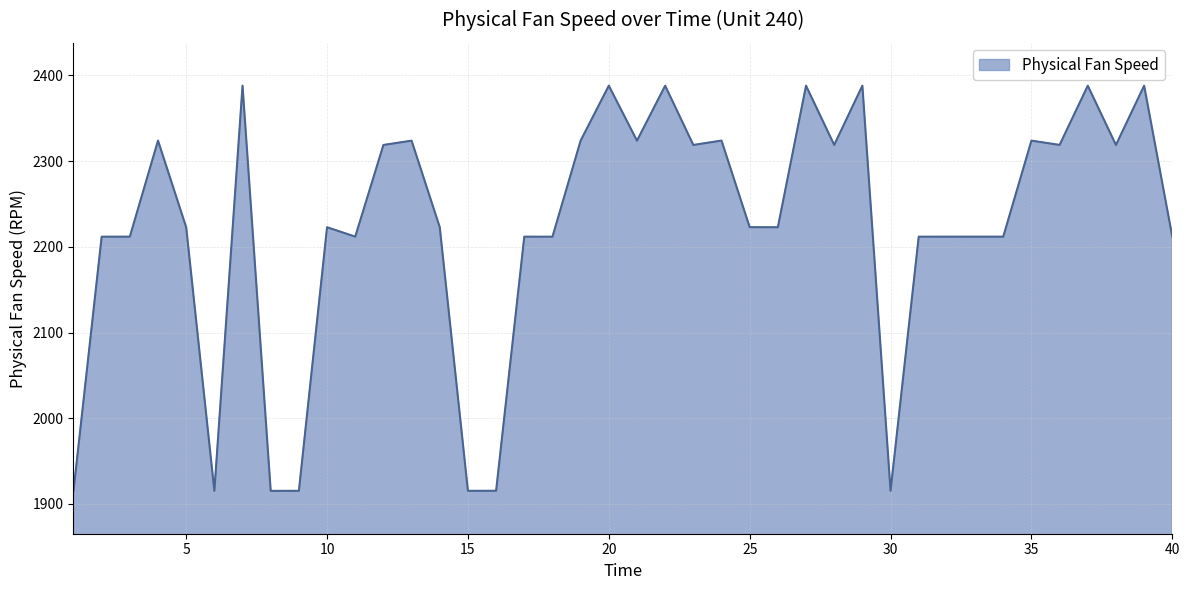

Count the number of categories in the chart.

40